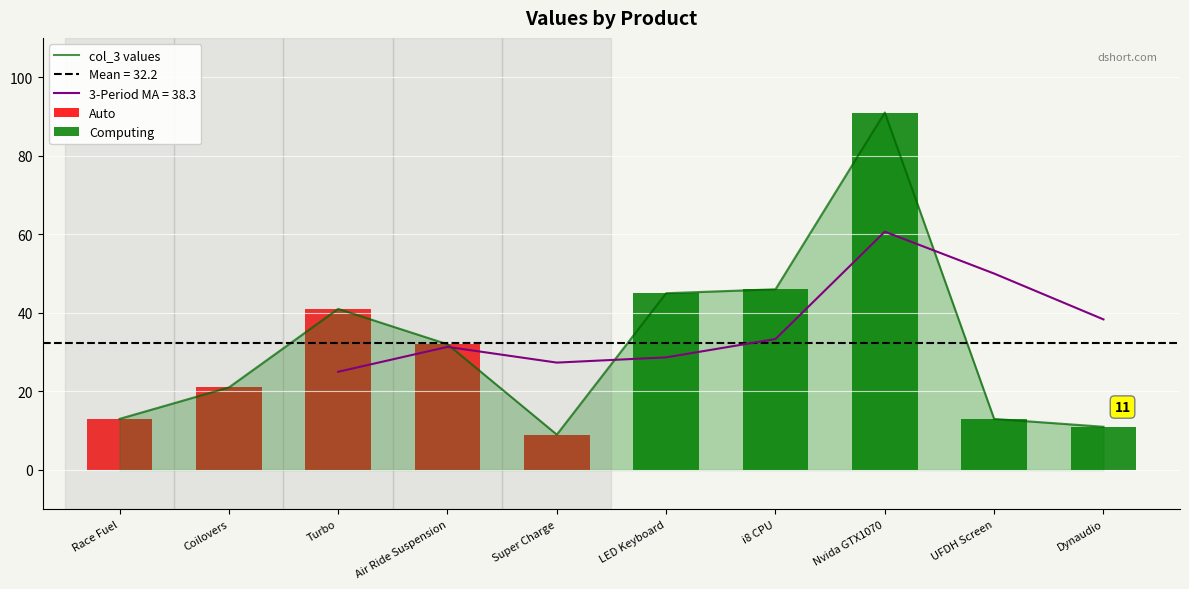

What is the minimum value shown in the chart?

9